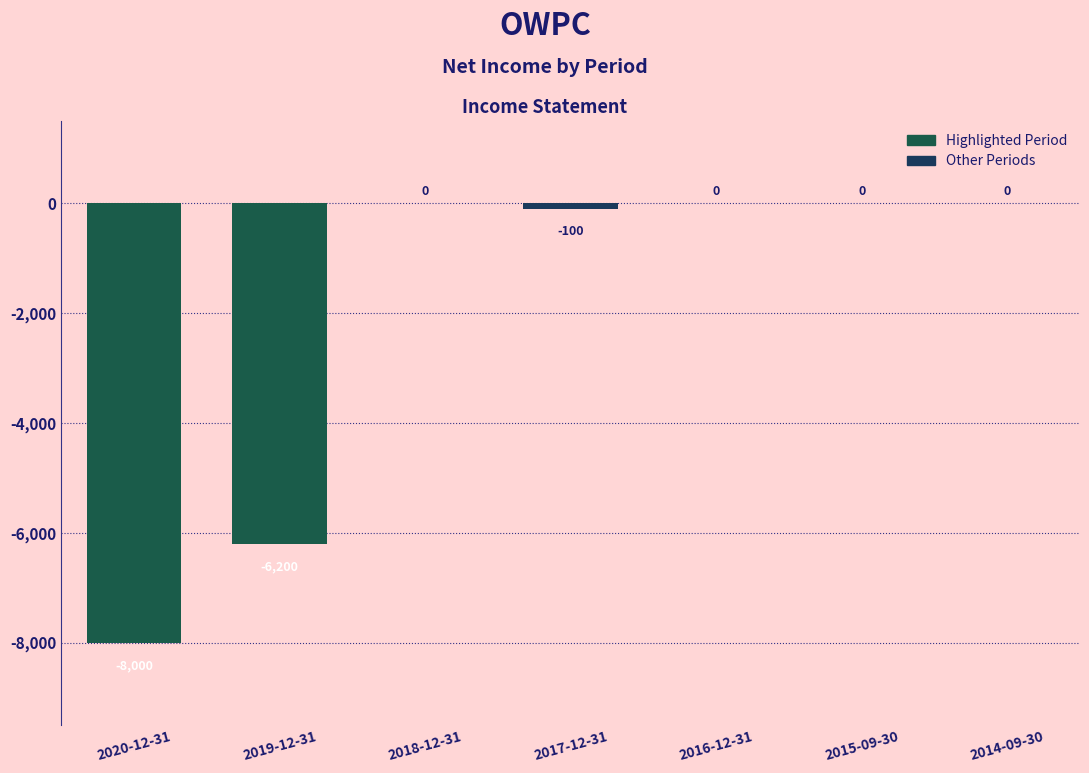

What is the sum of the values at 2015-09-30 and 2019-12-31?

-6200